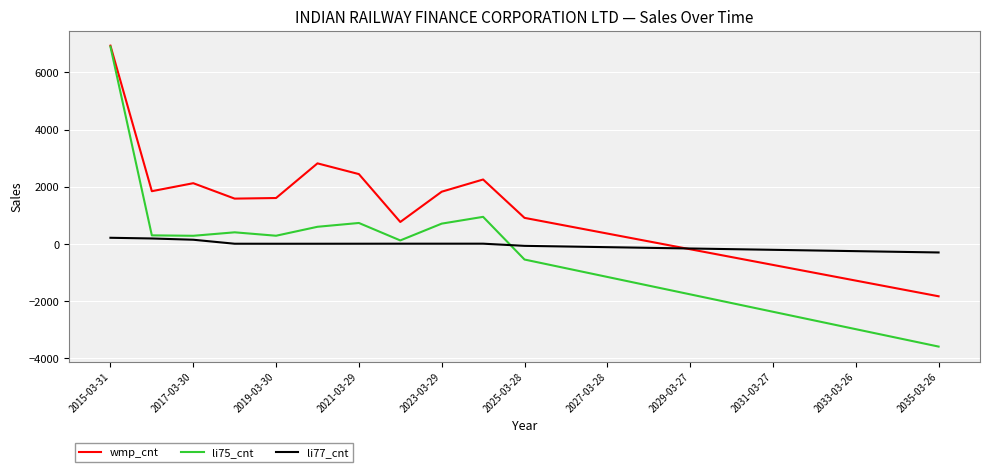

Which series has the widest spread of values?

li75_cnt